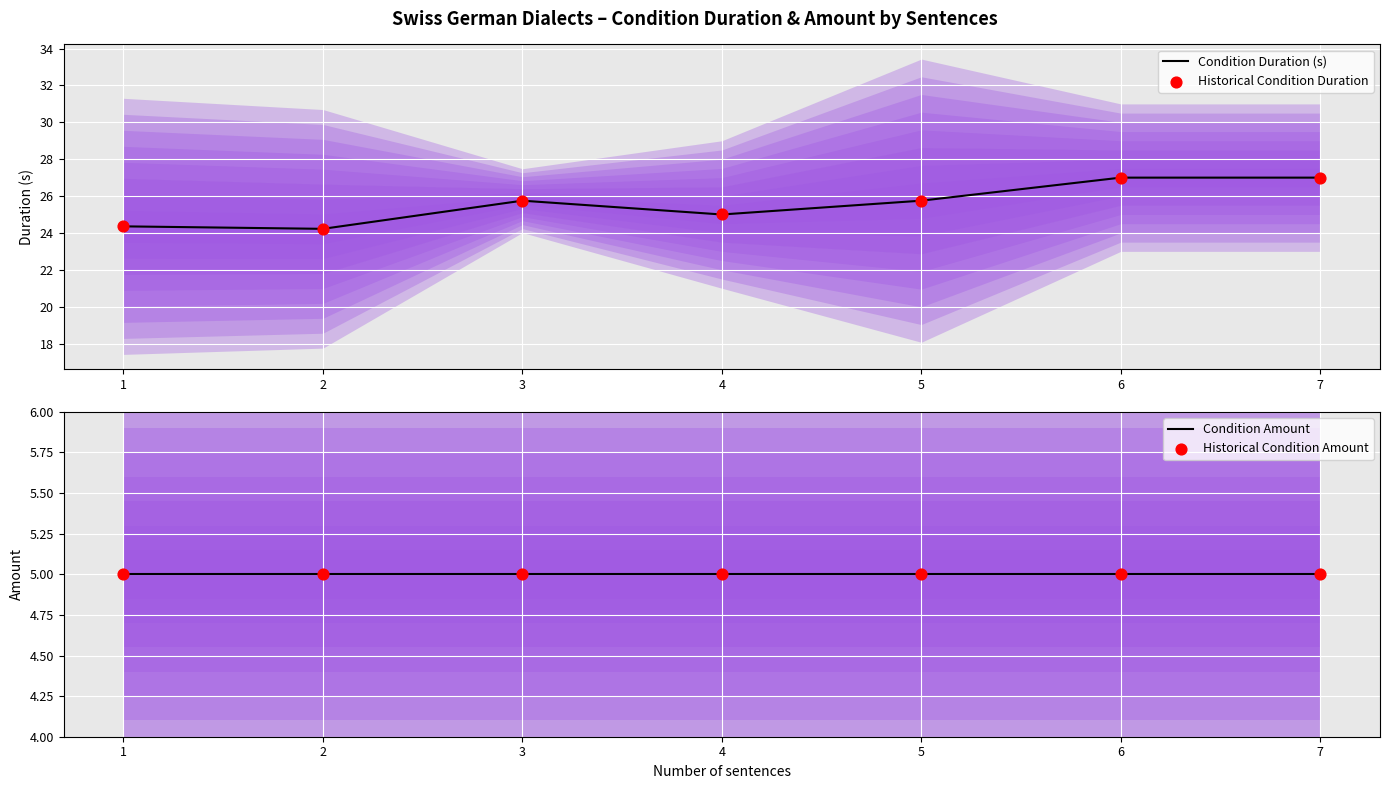

What are all the series names shown in the legend?

Condition Duration (s), Historical Condition Duration, Condition Amount, Historical Condition Amount